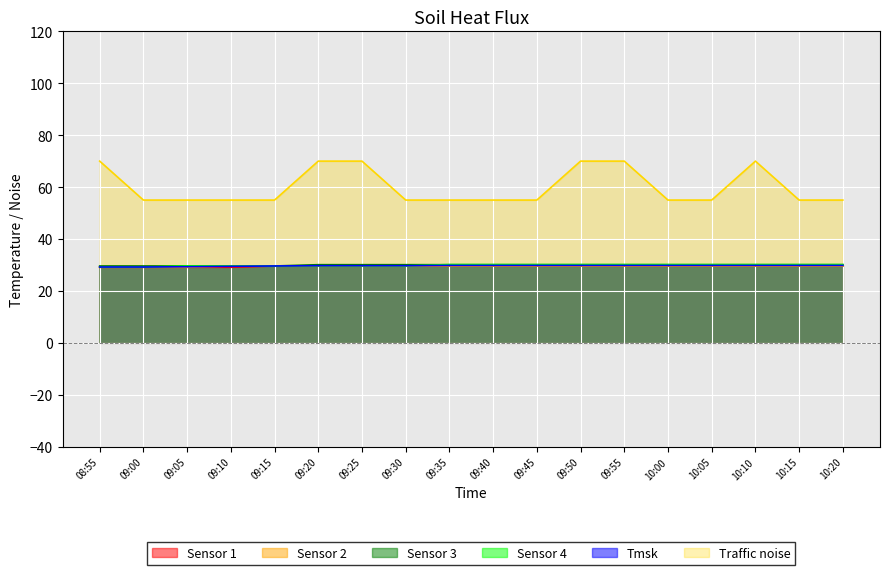

What is the sum of the Traffic noise values at 09:15 and 10:00?

110.0